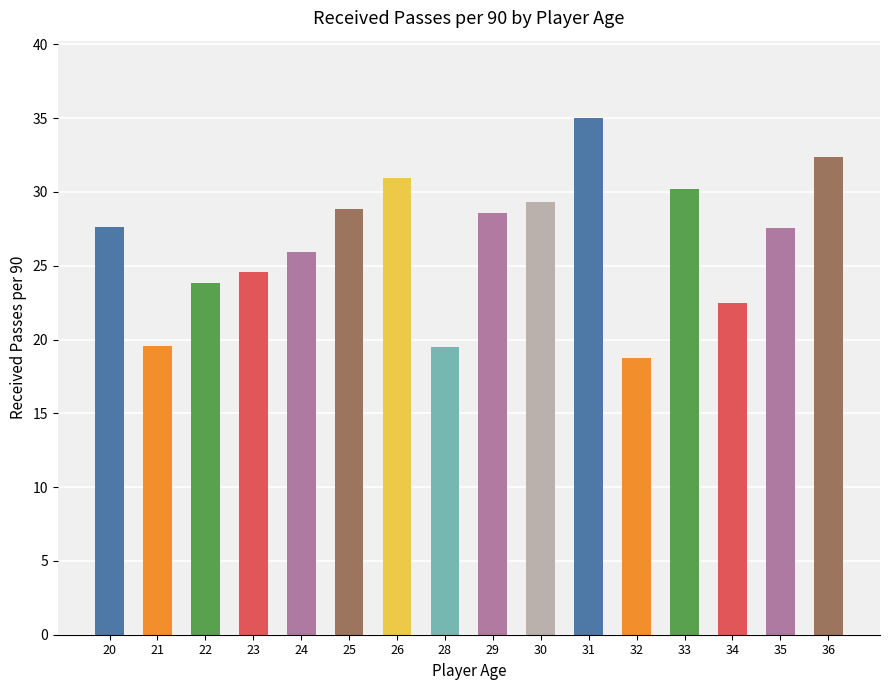

The value at 35 is 27.6. True or false?

True